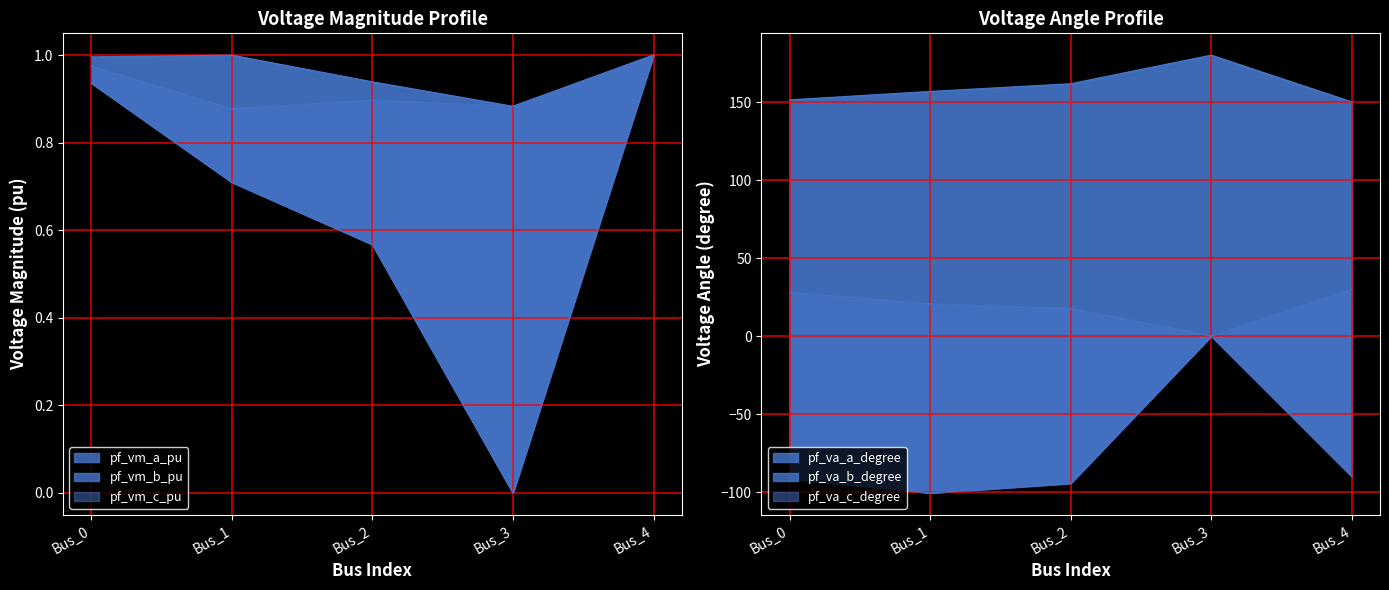

Between Bus_1 and Bus_3, which series saw the biggest shift?

pf_va_b_degree